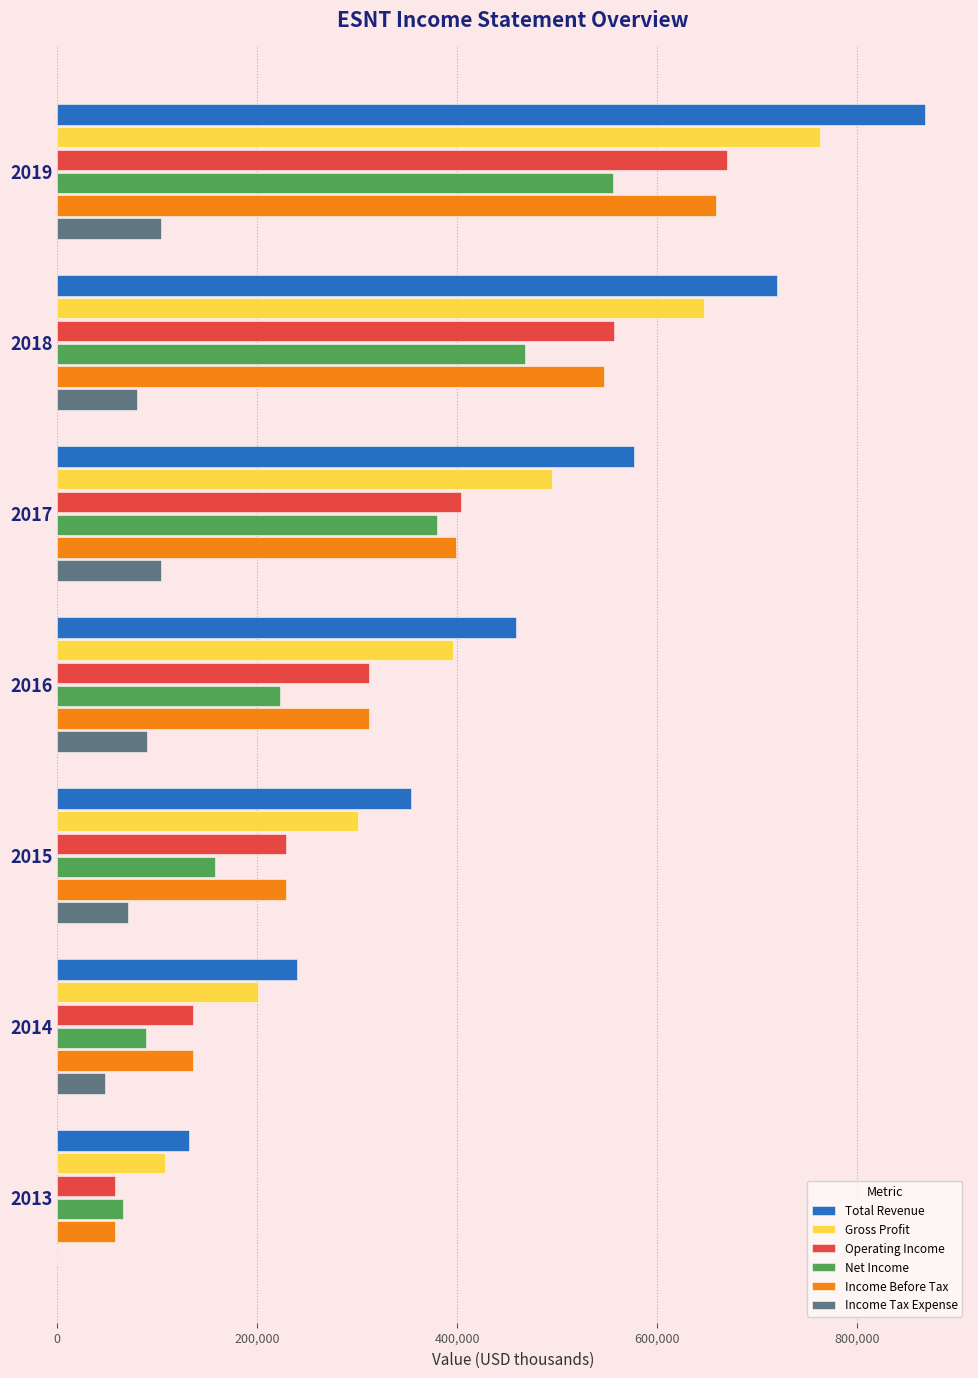

The value of Total Revenue at 2016 is 458300. True or false?

True